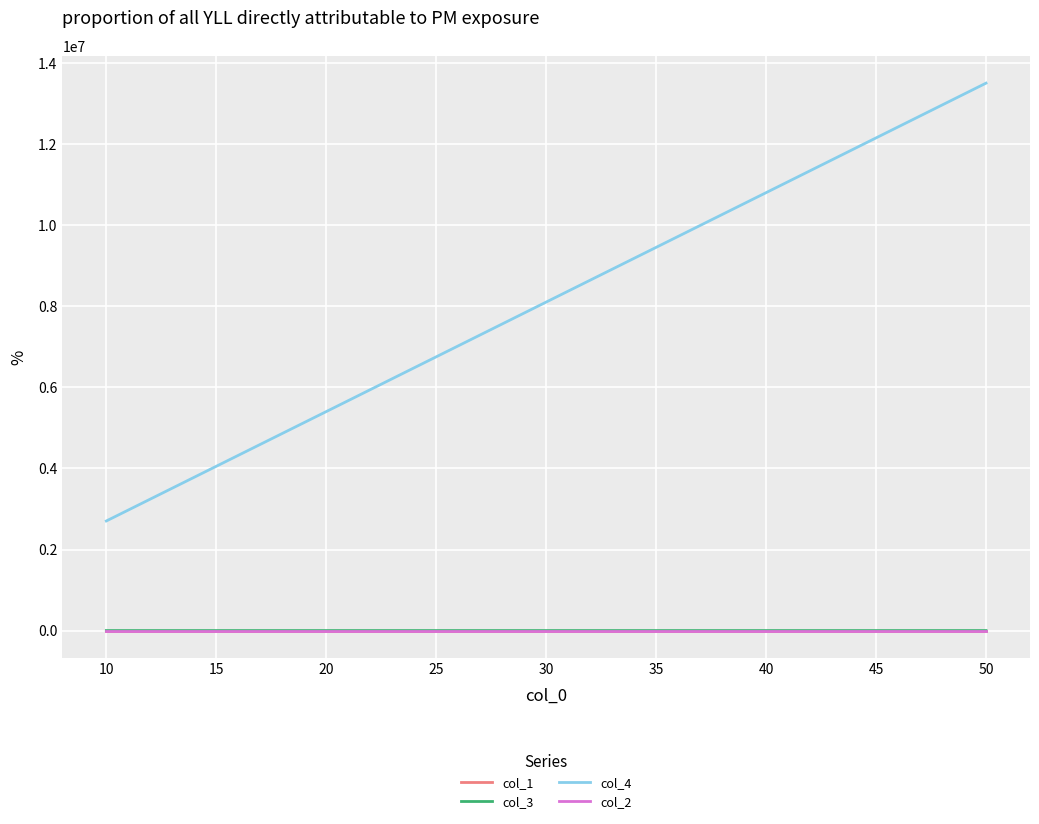

Which series has the largest range (max minus min)?

col_4